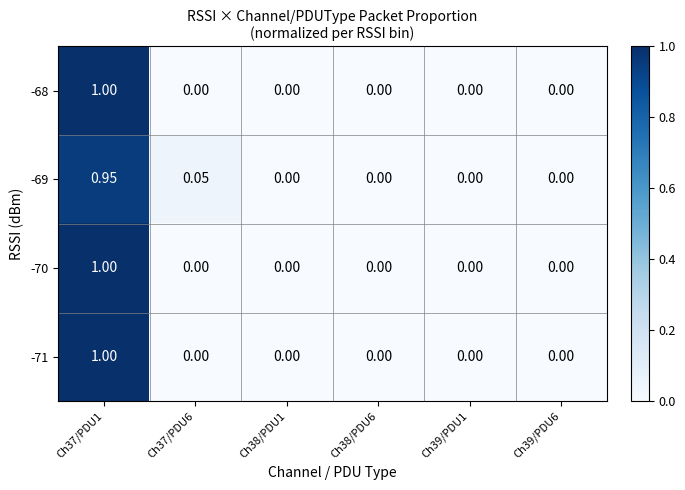

Which series has the largest total across all categories?

-68